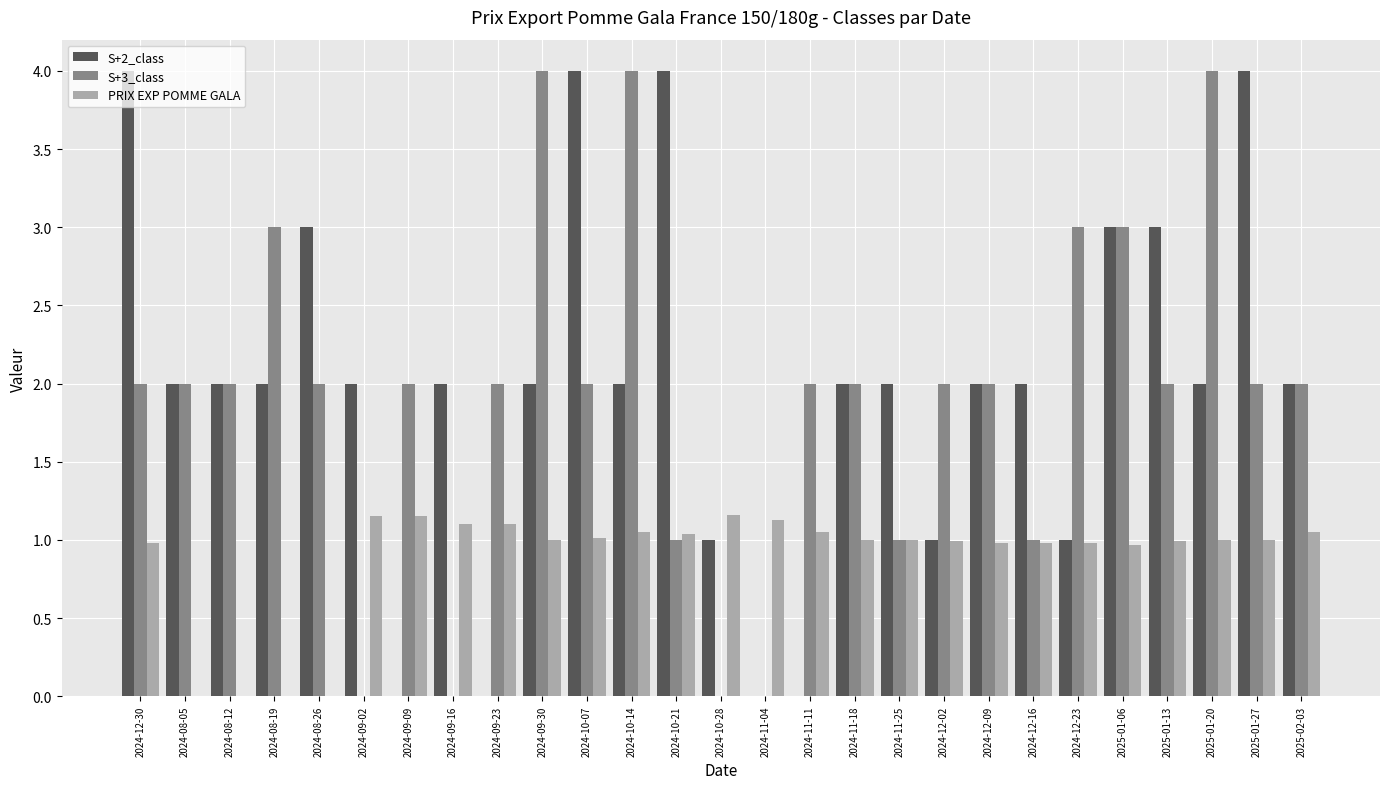

What are all the series names shown in the legend?

S+2_class, S+3_class, PRIX EXP POMME GALA